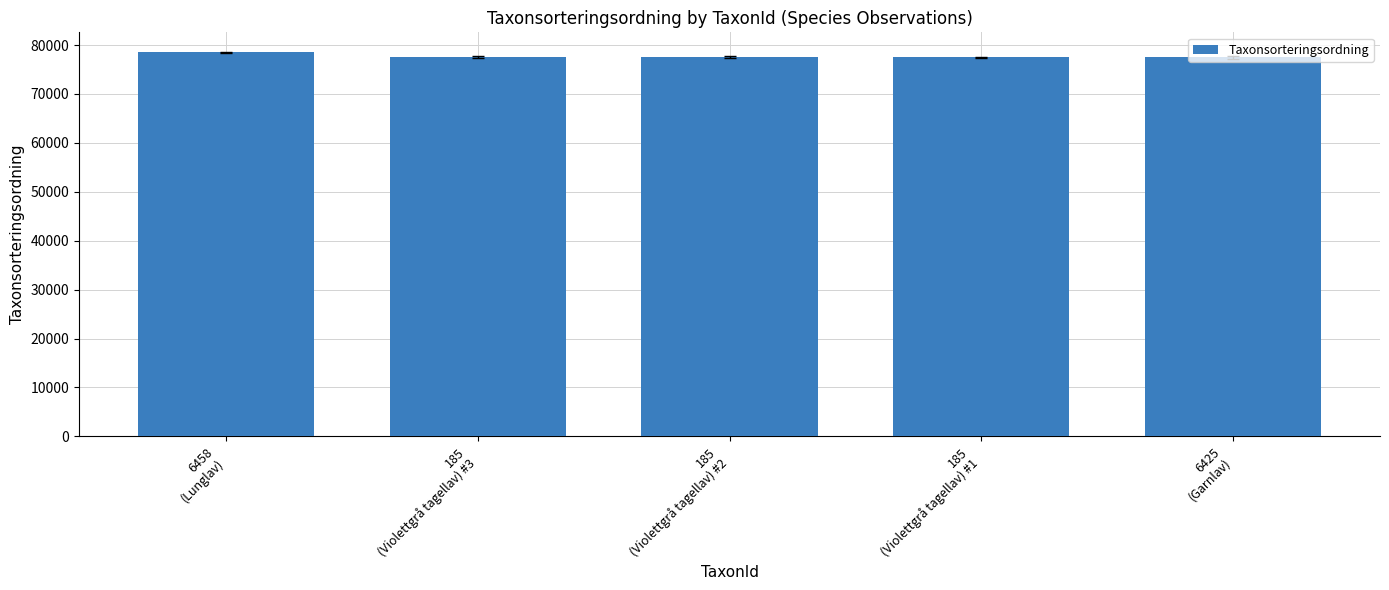

Approximately how many times larger is the value at 6425
(Garnlav) compared to 185
(Violettgrå tagellav) #1?

1.0